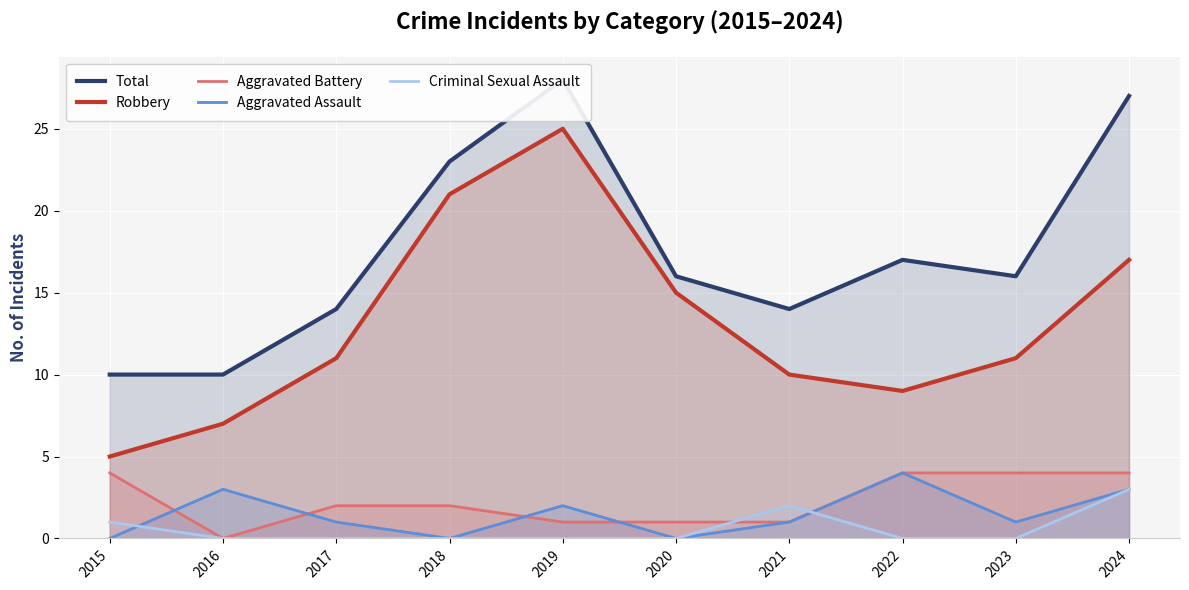

What is the difference between the maximum and minimum values in the Total series?

18